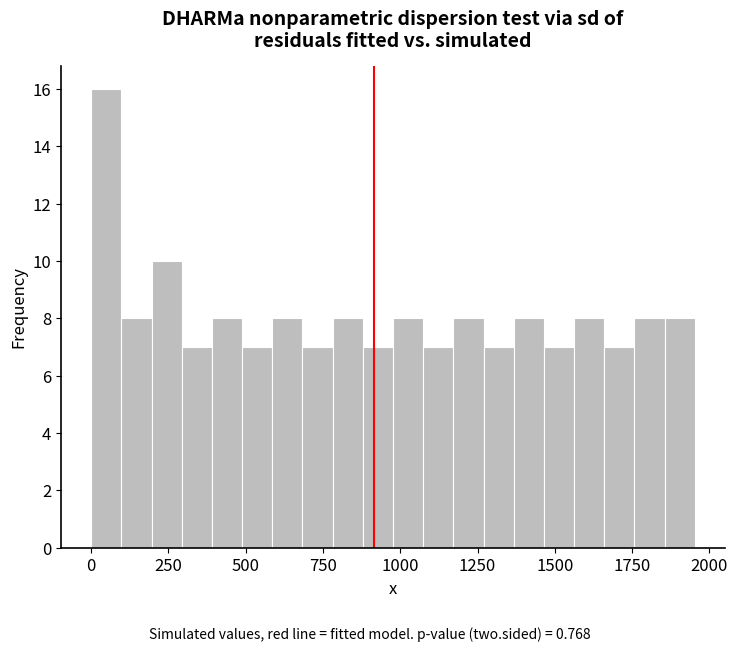

Read against the x-axis, roughly where is the centre of the tallest bar?

50